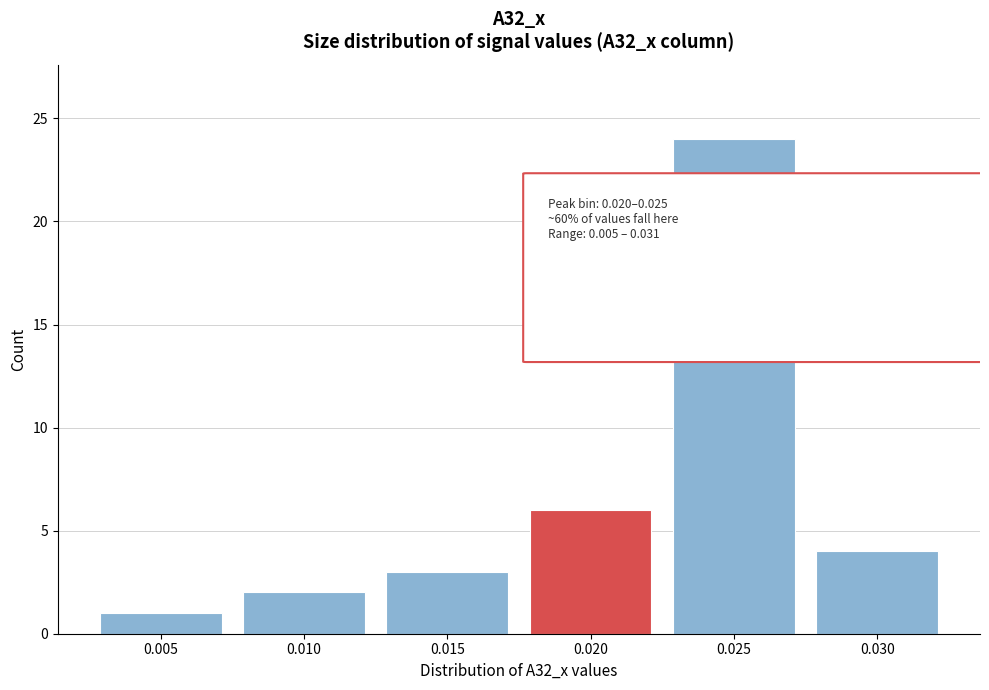

Reading right to left, what are all the values shown in this chart?

0.030=4	0.025=24	0.020=6	0.015=3	0.010=2	0.005=1